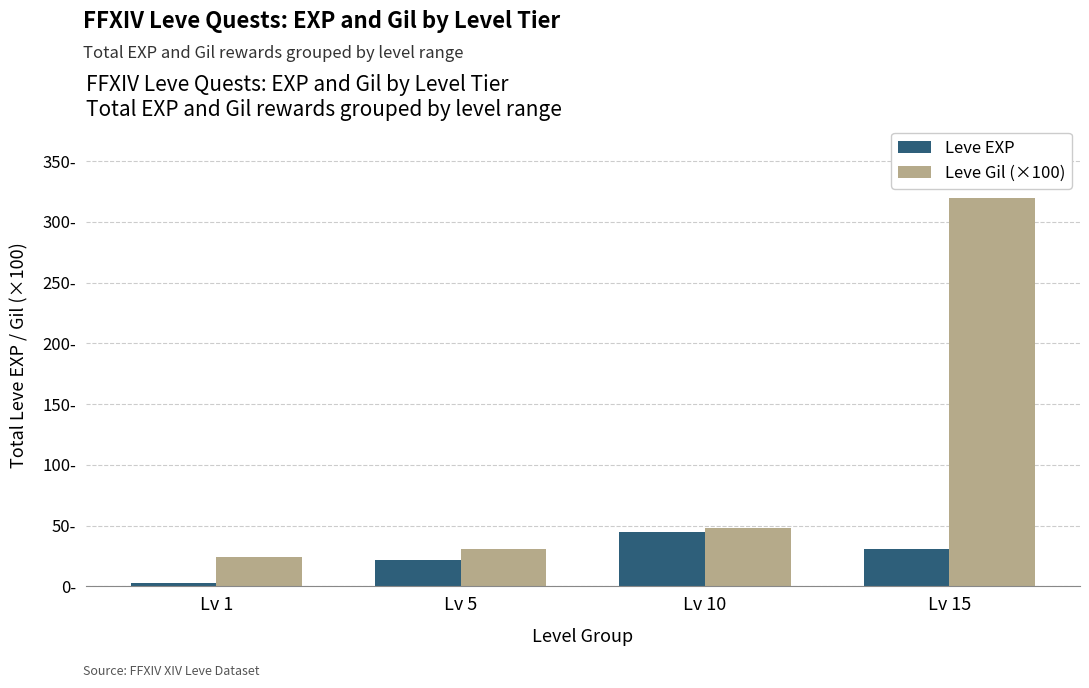

Are the bars horizontal?

No